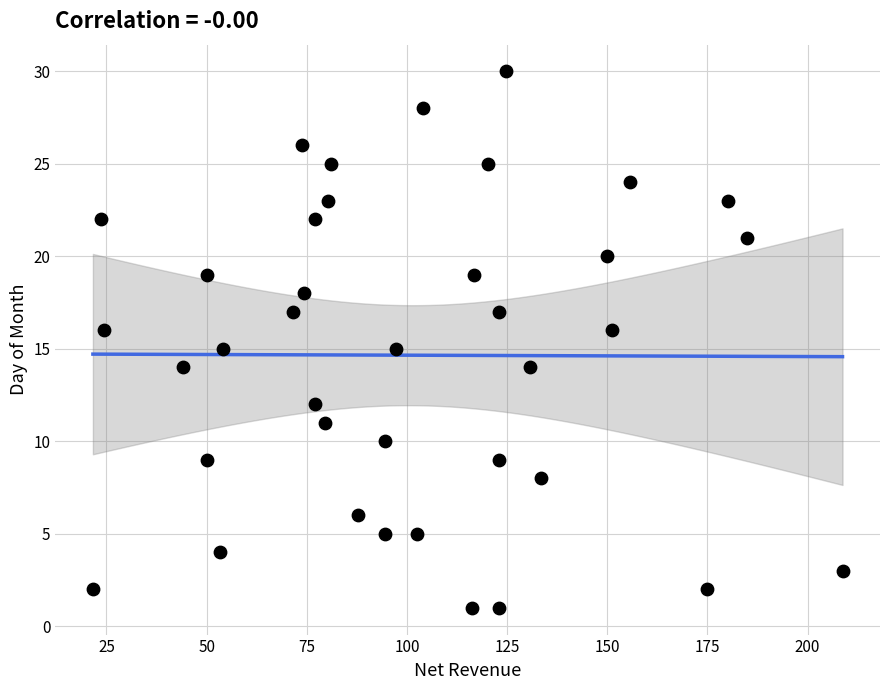

What is the range of Y values (max minus min)?

29